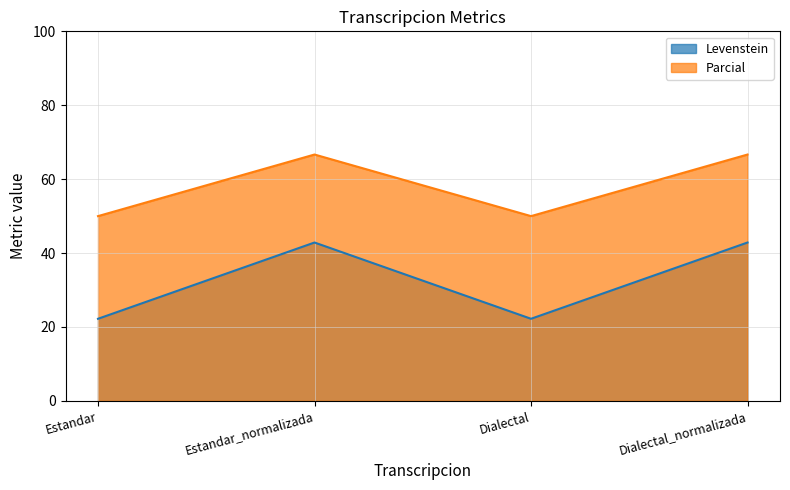

What is the total value across all series at Estandar_normalizada?

109.5